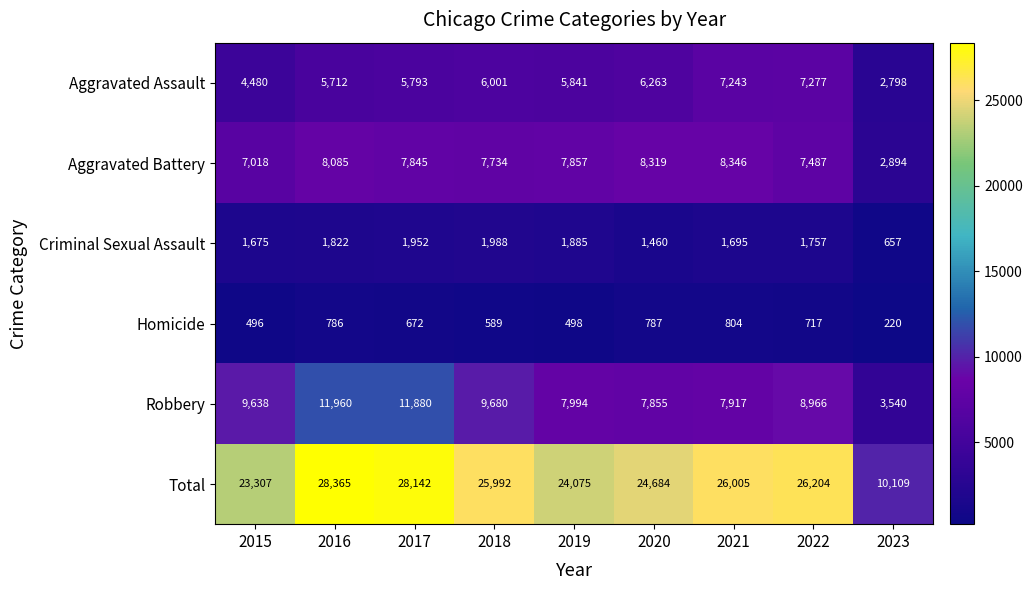

What is the sum of the Homicide values at 2019 and 2016?

1284